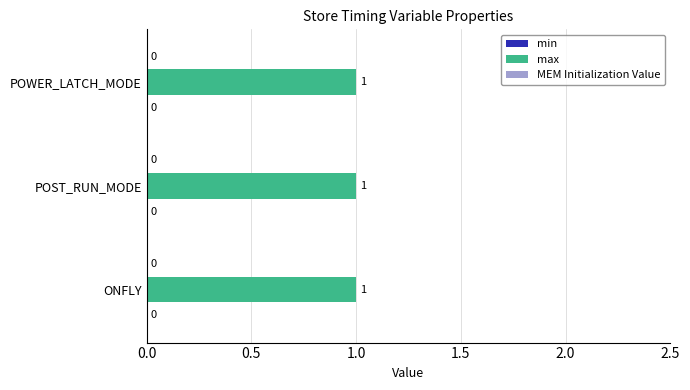

Which series has the largest total across all categories?

max